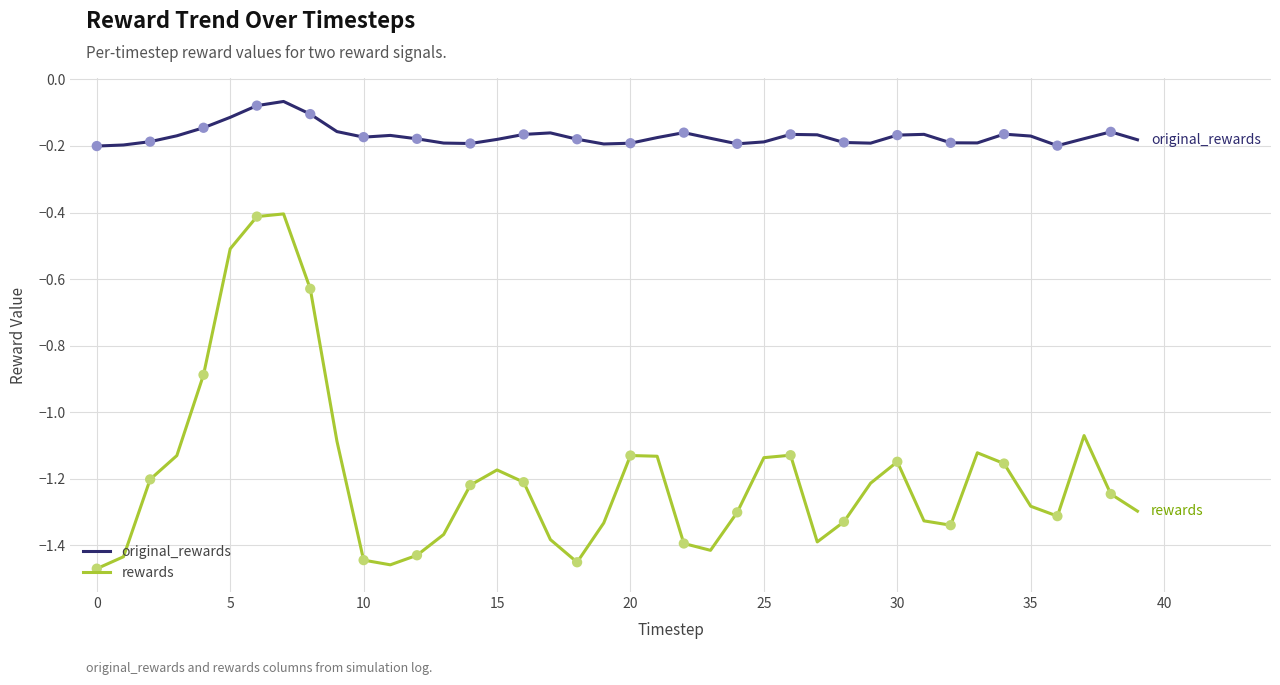

List the series in order of their overall mean, lowest first.

rewards, original_rewards